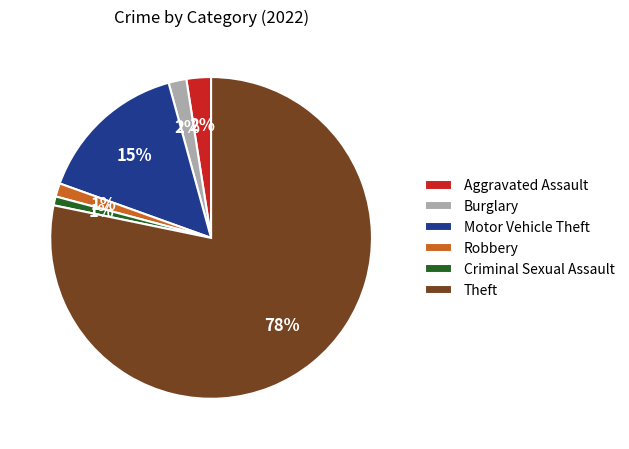

Is there a majority slice in this chart?

Yes